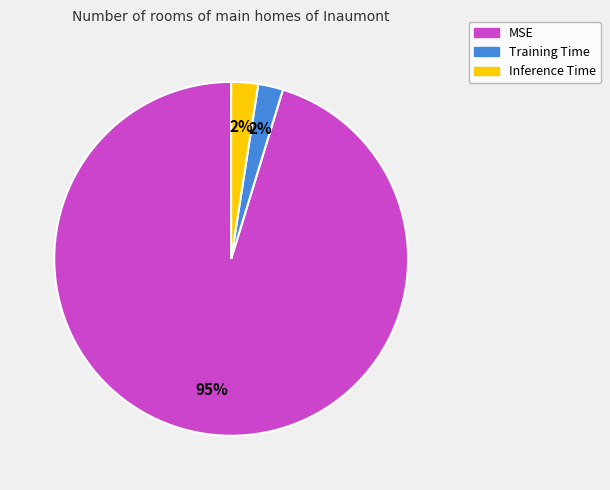

Is it true that Inference Time is 9% of the pie?

False